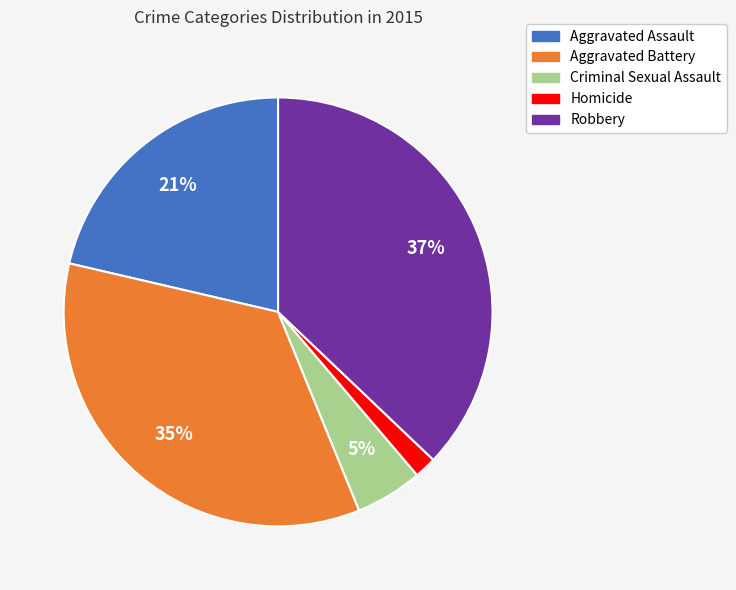

Does any single category account for the majority?

No